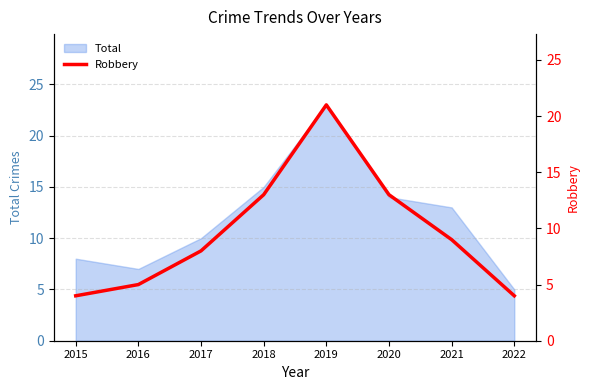

How many points are higher than both their immediate neighbors (excluding endpoints)?

1